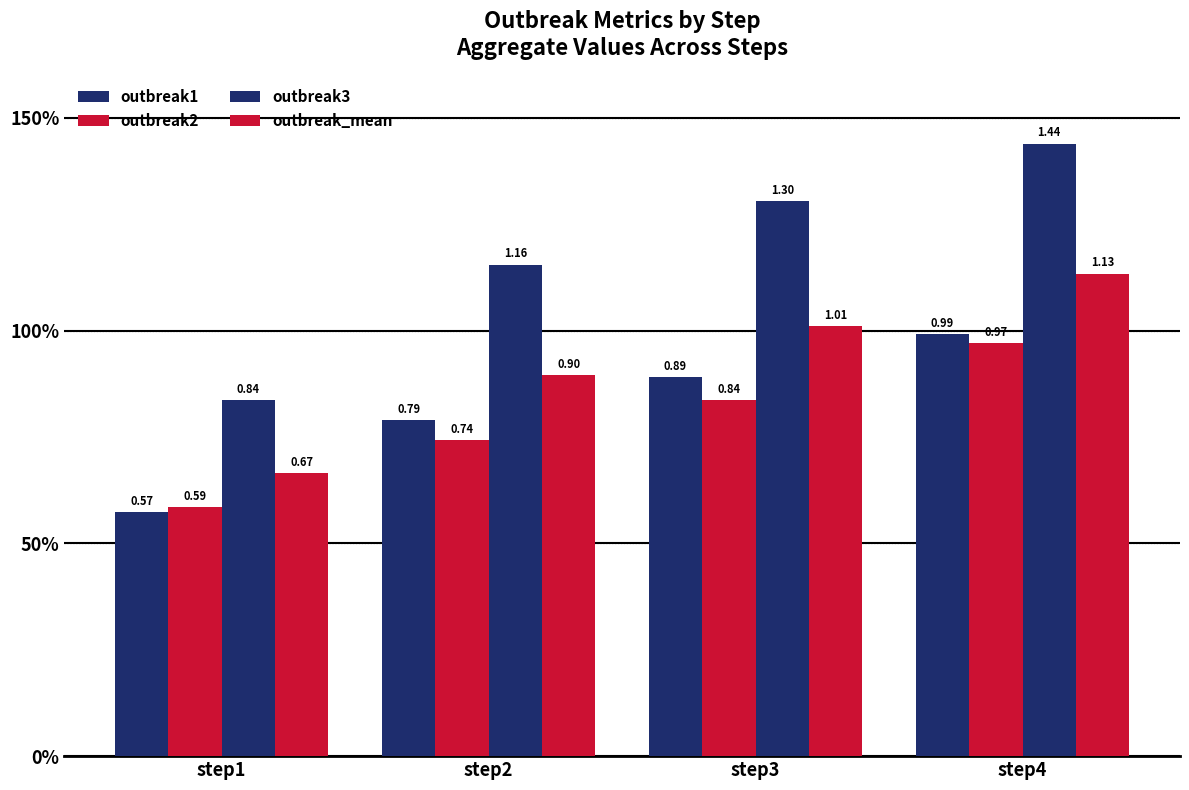

Are the bars grouped side by side (vs. stacked)?

Yes